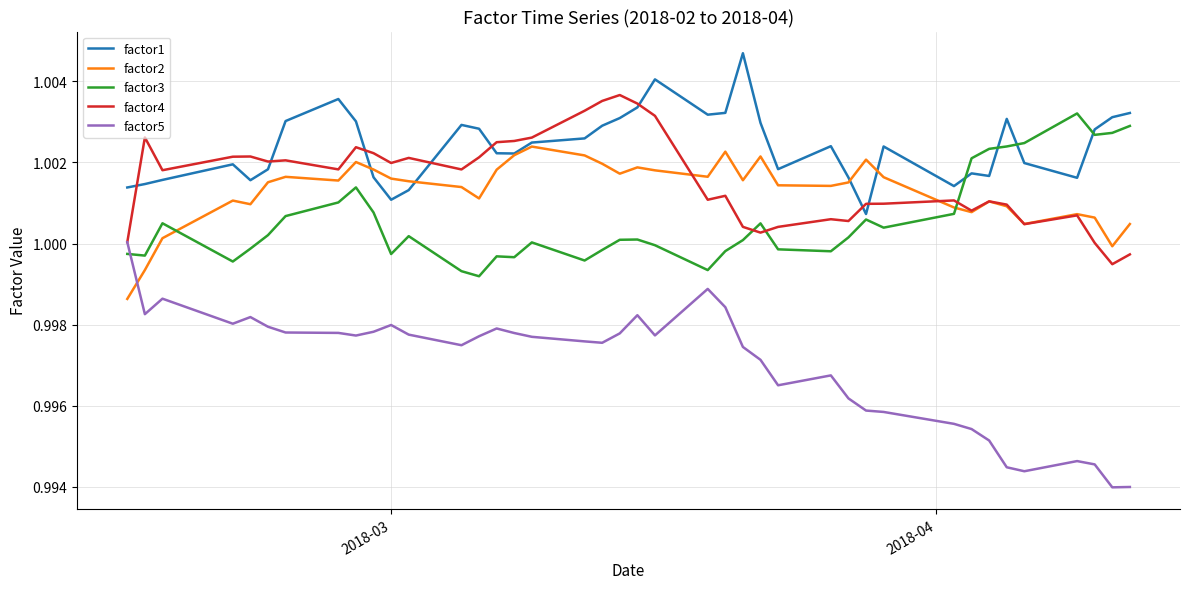

Which series has the largest total across all categories?

factor1